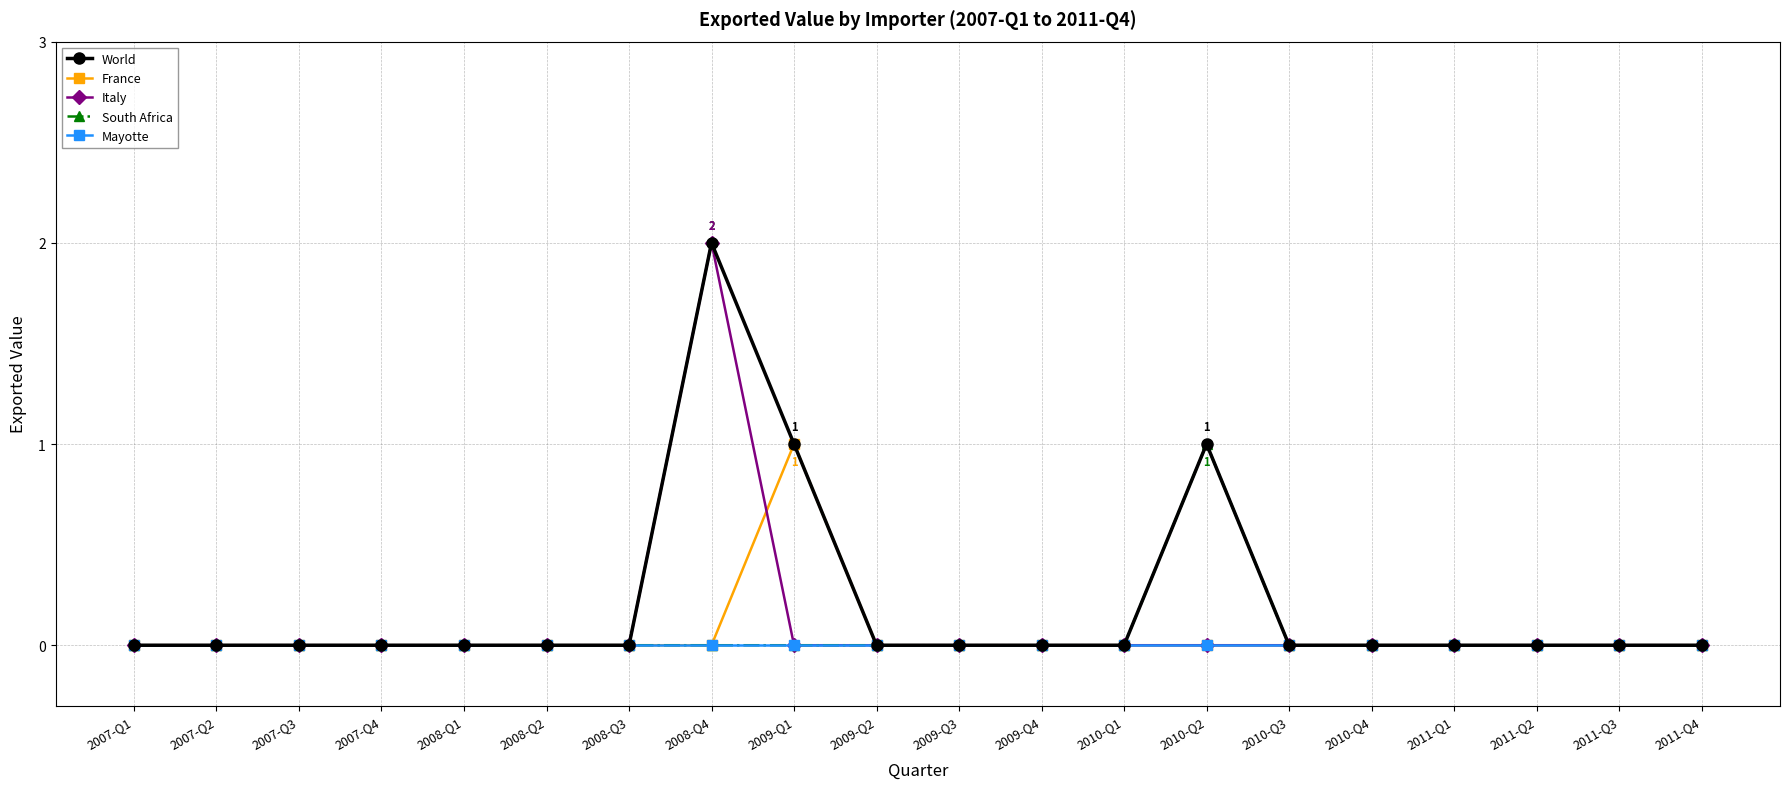

True or false: World has more than 0 interior local peaks.

True